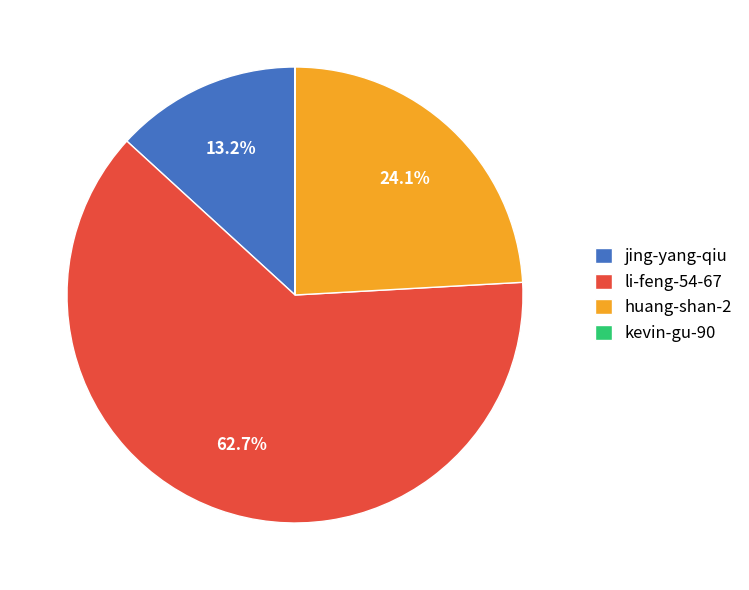

Which category has the biggest portion of the pie?

li-feng-54-67